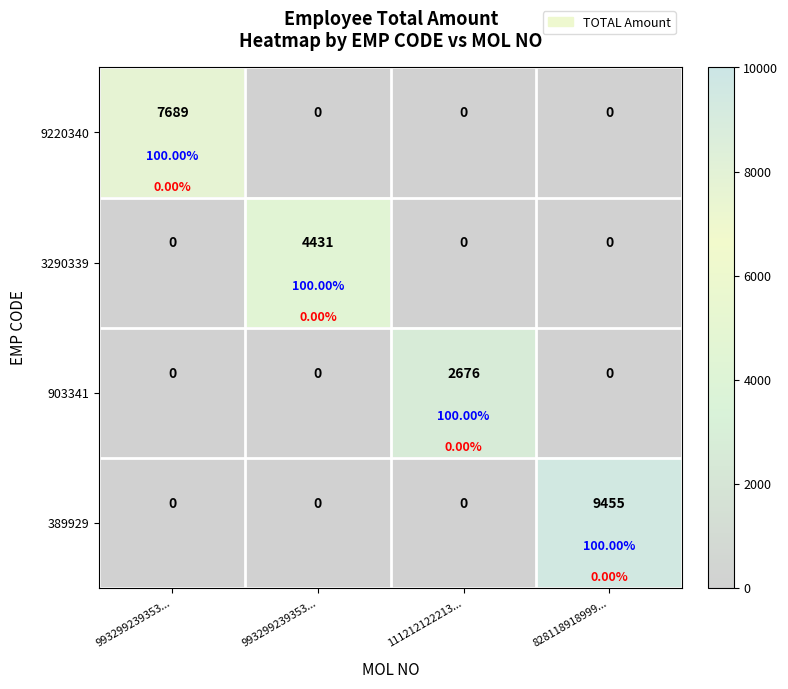

Rank the series by their maximum value, from highest to lowest.

389929, 9220340, 3290339, 903341